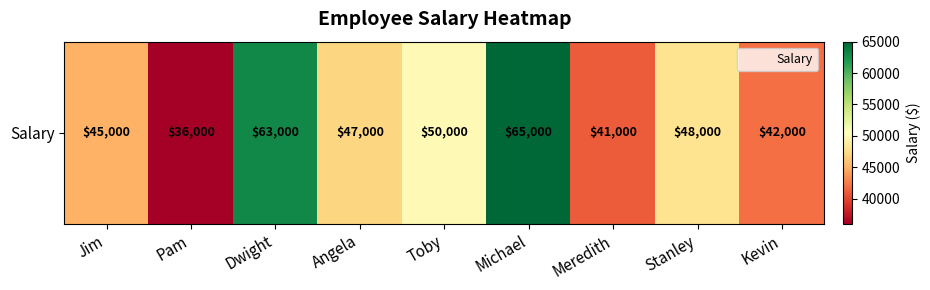

Reading left to right, what are all the values shown in this chart?

45000	36000	63000	47000	50000	65000	41000	48000	42000